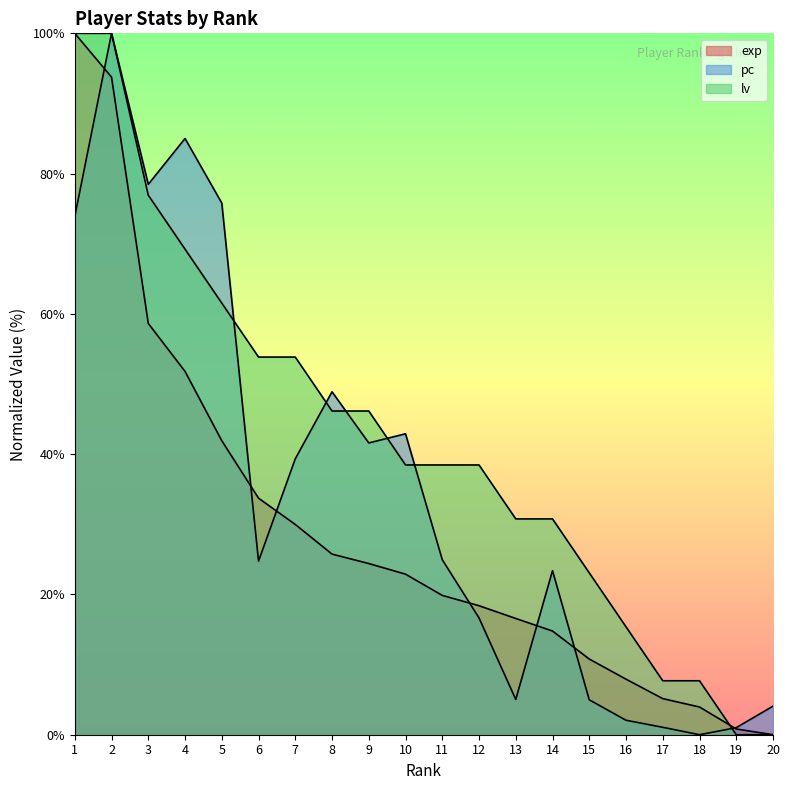

Rank the series at 16 from lowest to highest value.

pc, exp, lv